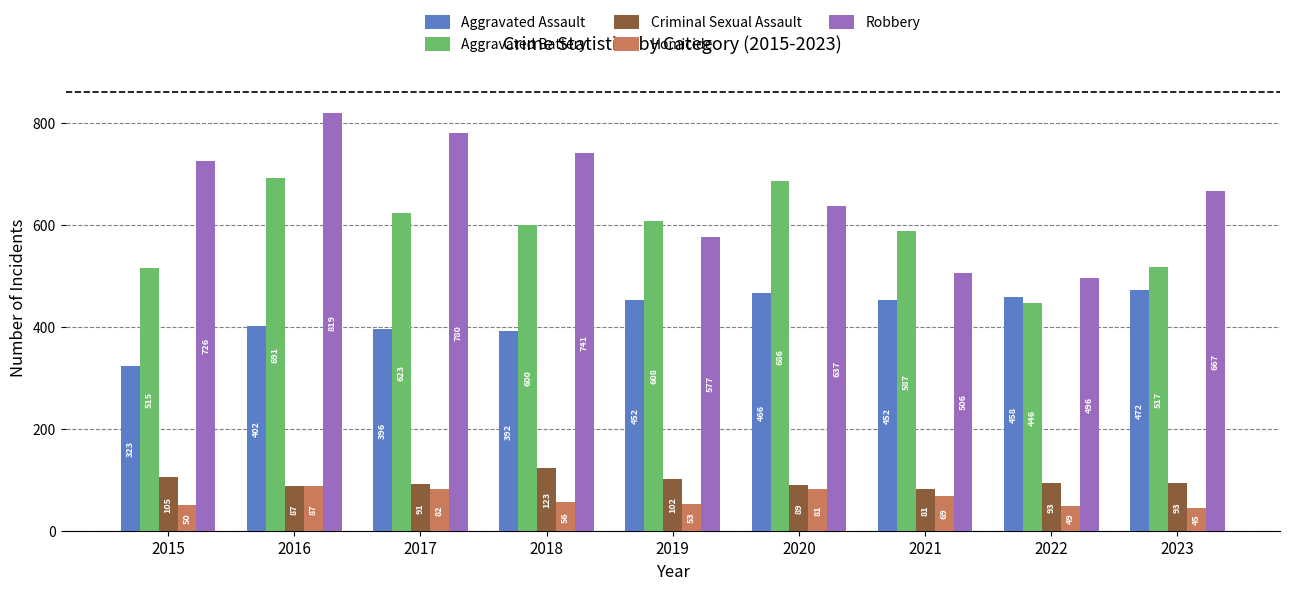

At which label does Aggravated Battery first exceed 600?

2016